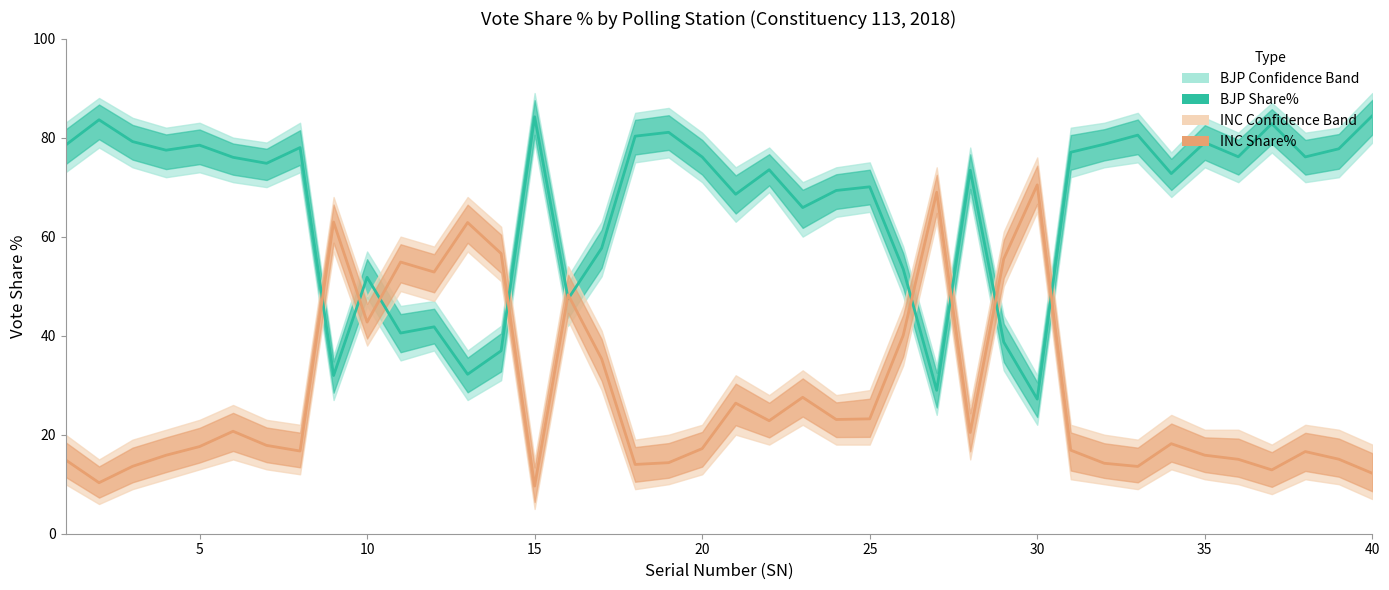

Which series has the largest total across all categories?

BJP Share% line